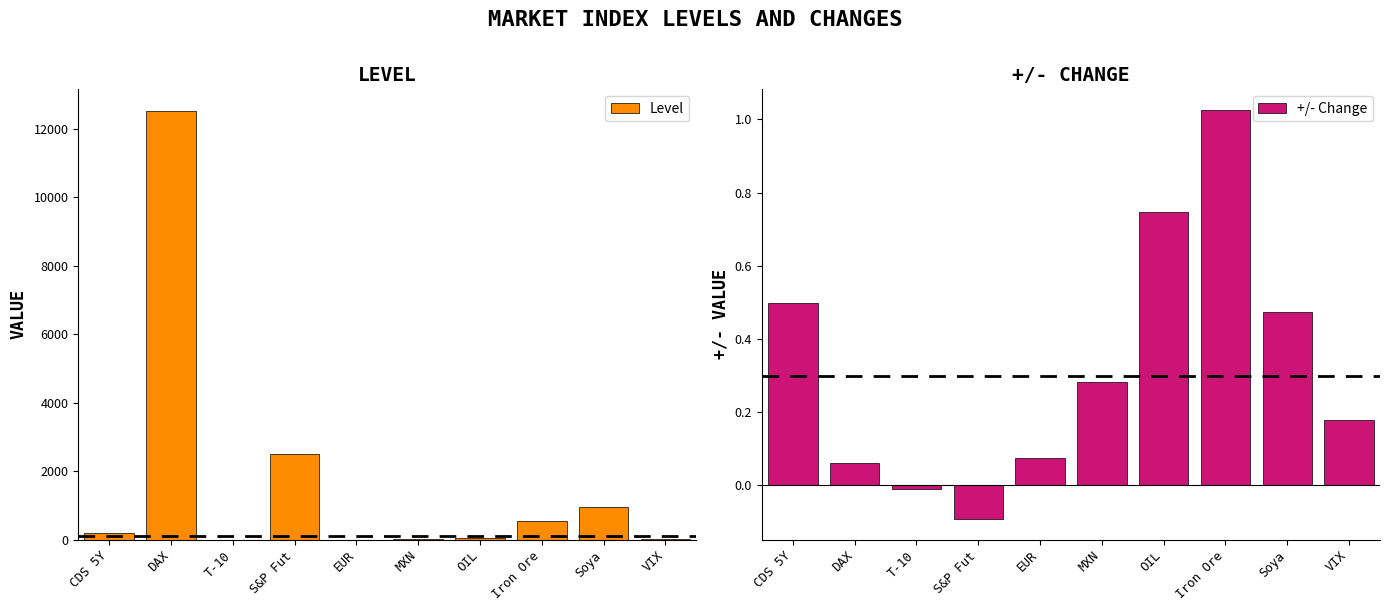

Is the value of Level at VIX greater than the value of +/- Change at DAX?

Yes